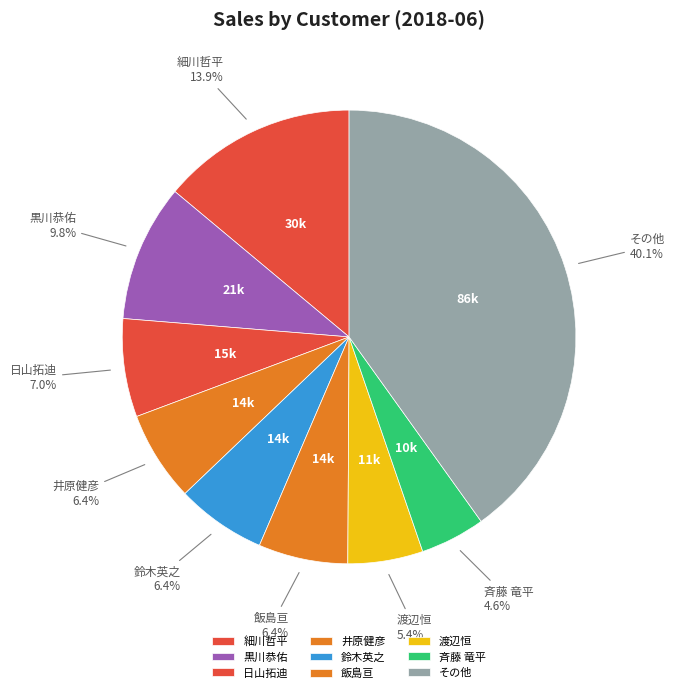

Which category has the smallest portion of the pie?

斉藤 竜平